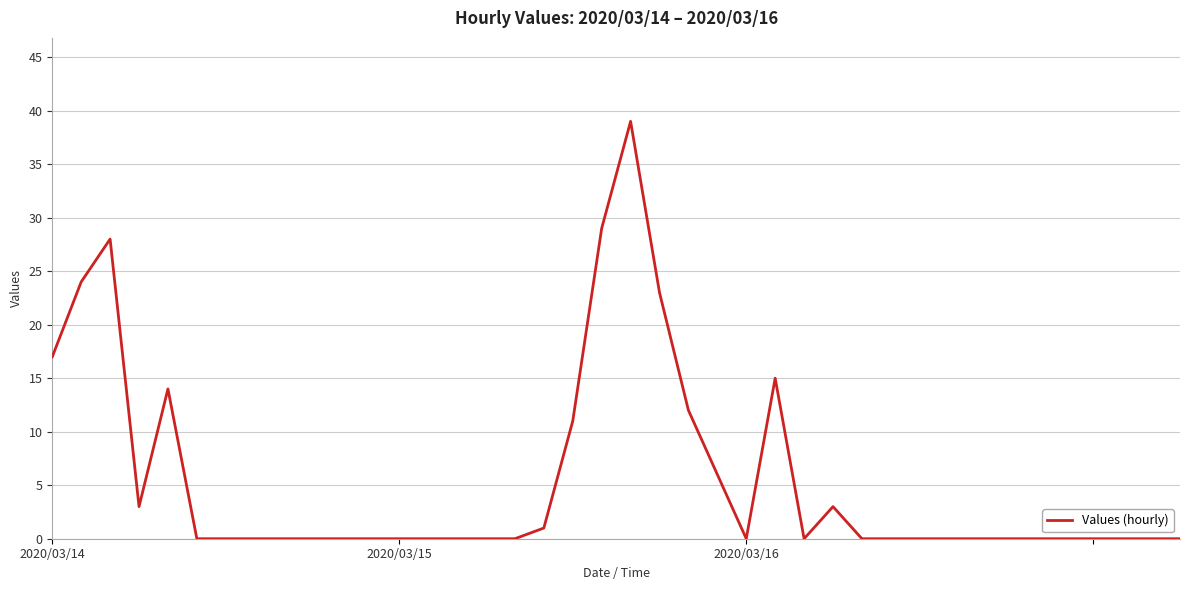

At which label is the value closest to 19?

2020/03/14